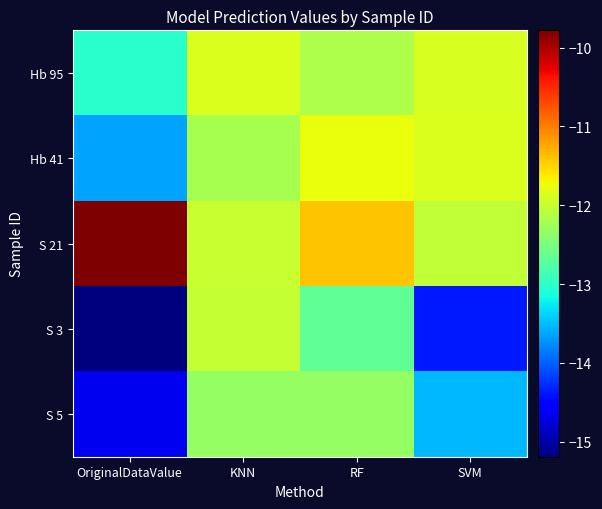

Reading left to right, transcribe all the data shown in this chart.

Hb 95: OriginalDataValue=-13.0	KNN=-11.9	RF=-12.2	SVM=-11.9
Hb 41: OriginalDataValue=-13.6	KNN=-12.2	RF=-11.8	SVM=-11.9
S 21: OriginalDataValue=-9.8	KNN=-12.0	RF=-11.4	SVM=-12.0
S 3: OriginalDataValue=-15.2	KNN=-12.0	RF=-12.7	SVM=-14.4
S 5: OriginalDataValue=-14.7	KNN=-12.3	RF=-12.3	SVM=-13.5